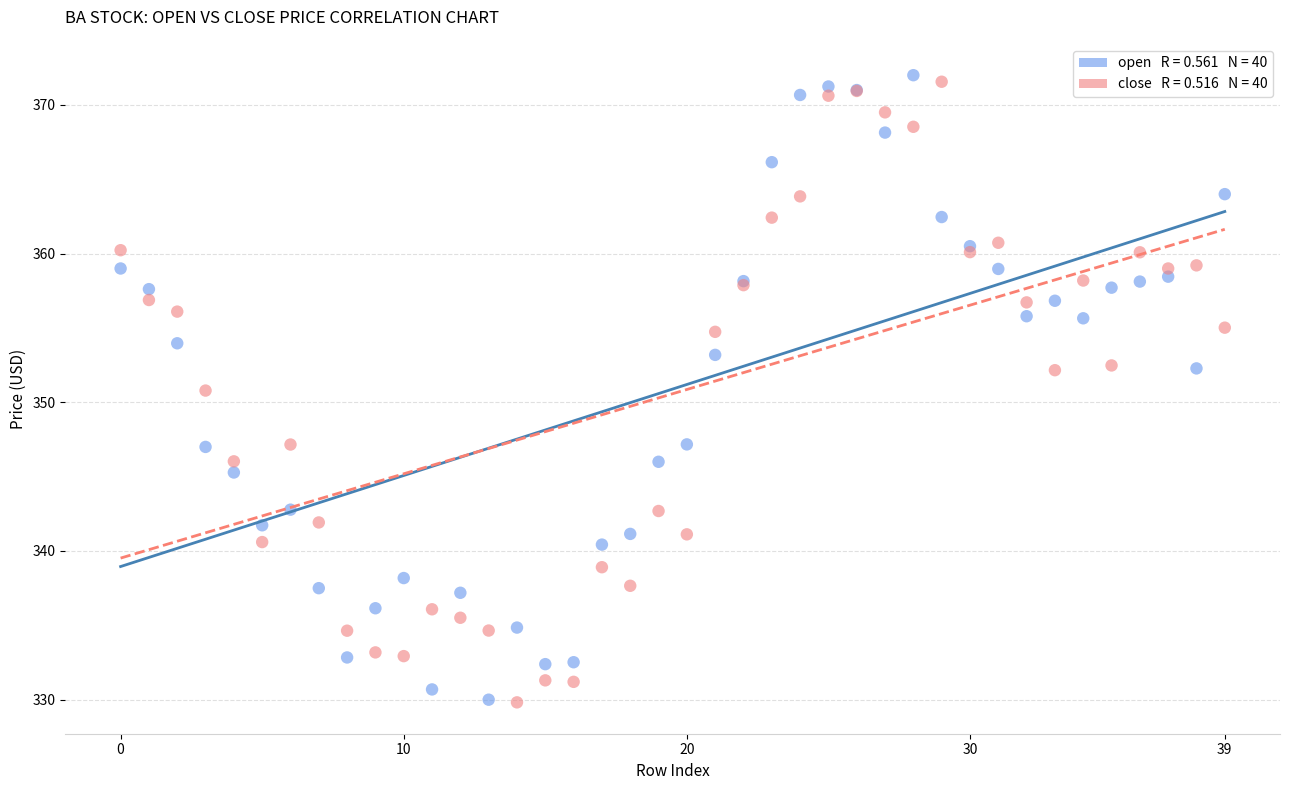

Across all series, what Y value is closest to 350?

350.8